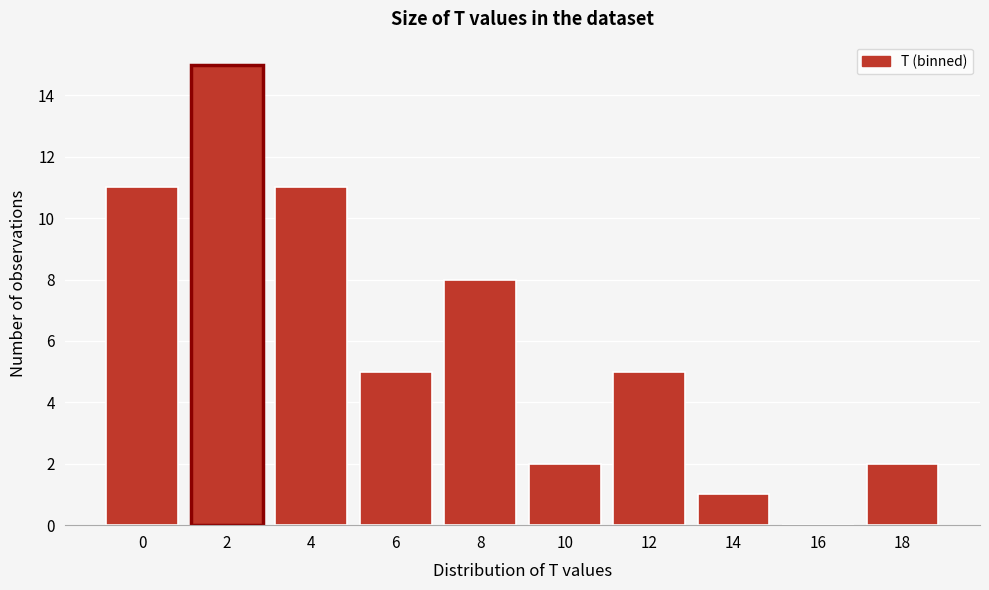

Reading right to left, extract all data points from this chart.

18=2	16=0	14=1	12=5	10=2	8=8	6=5	4=11	2=15	0=11